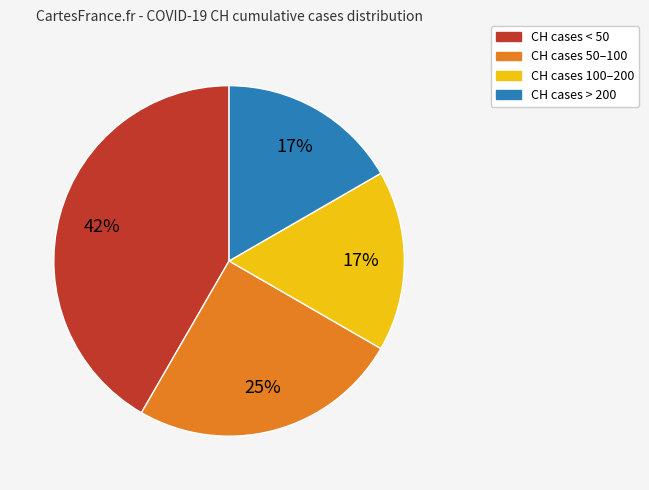

Count the number of slices in the pie.

4